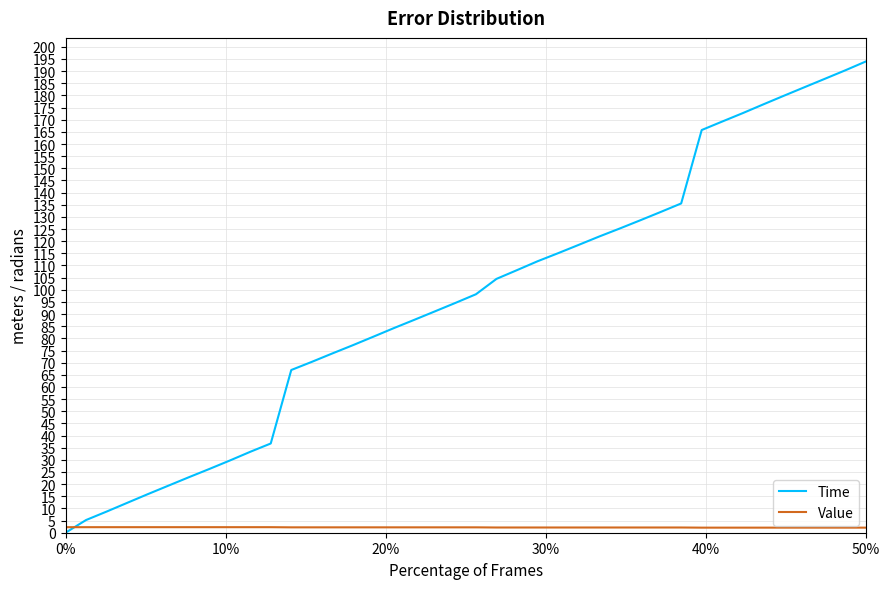

Which series has the largest range (max minus min)?

Time